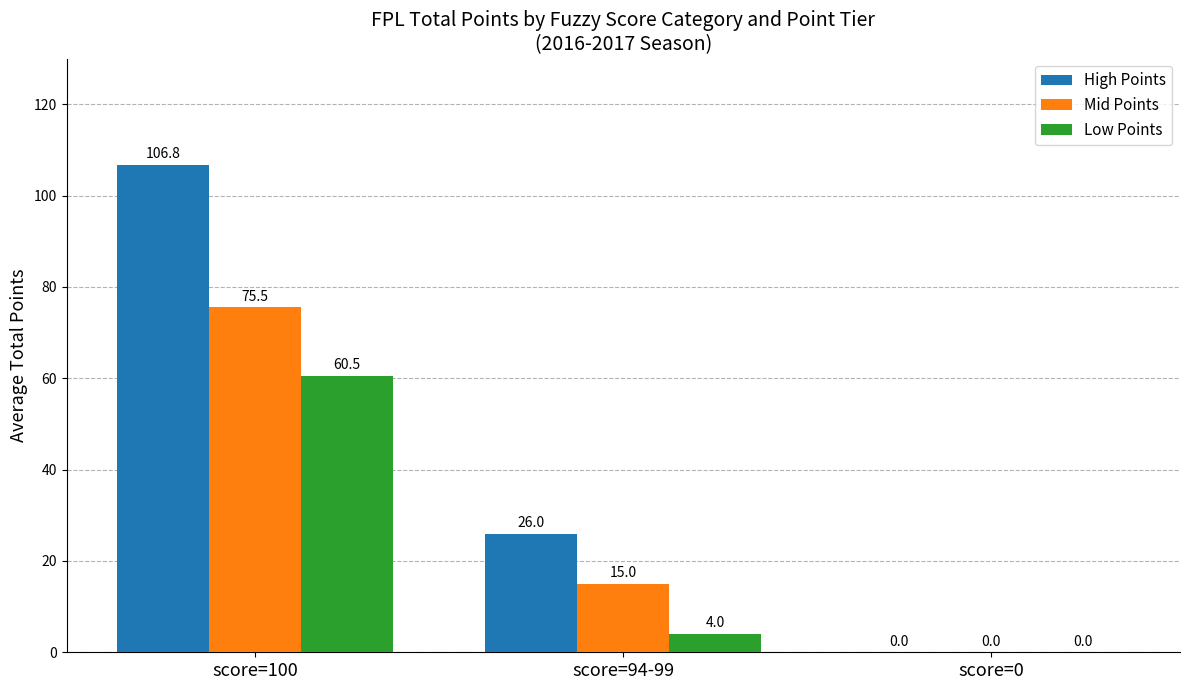

What is the sum of all High Points values?

132.8